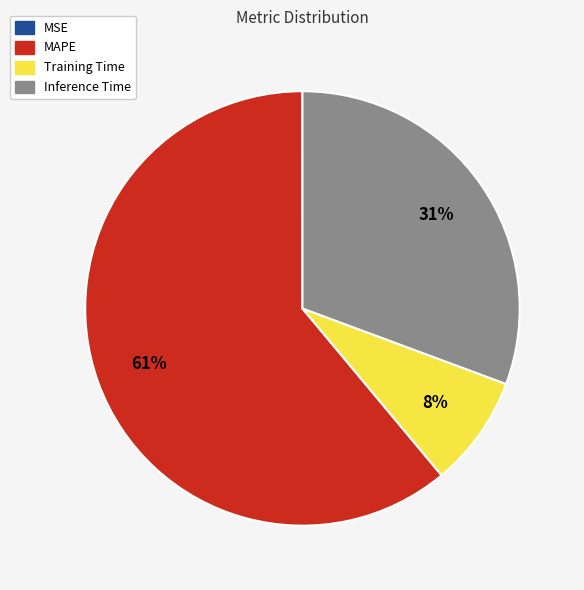

True or false: Training Time accounts for 8% of the total.

True